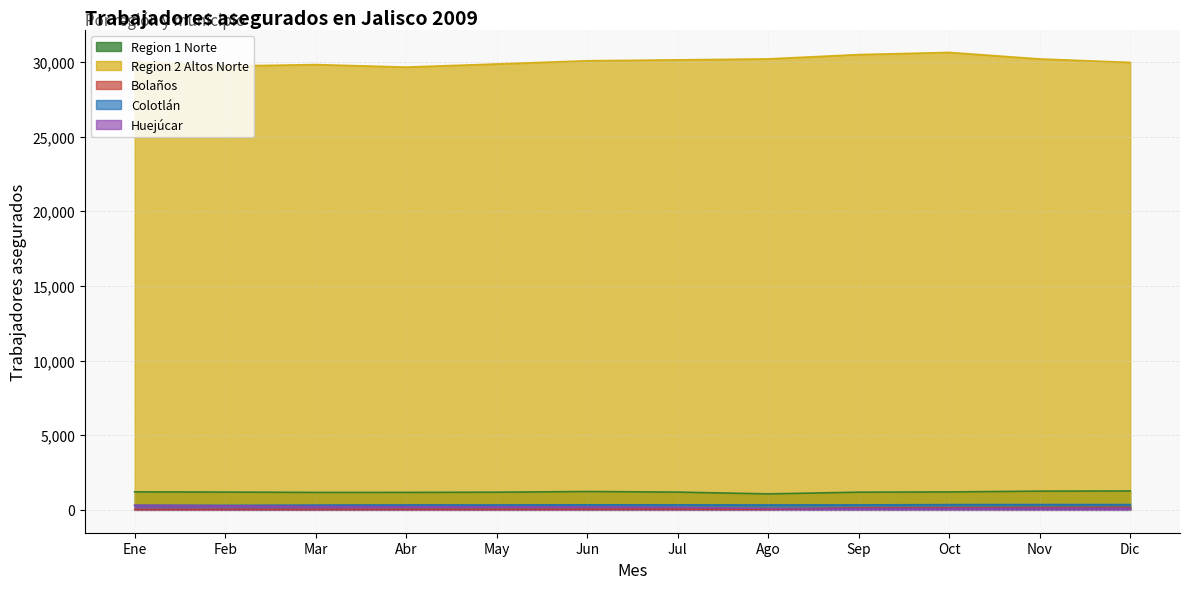

Rank the series at Sep from highest to lowest value.

Region 2 Altos Norte, Region 1 Norte, Colotlán, Bolaños, Huejúcar